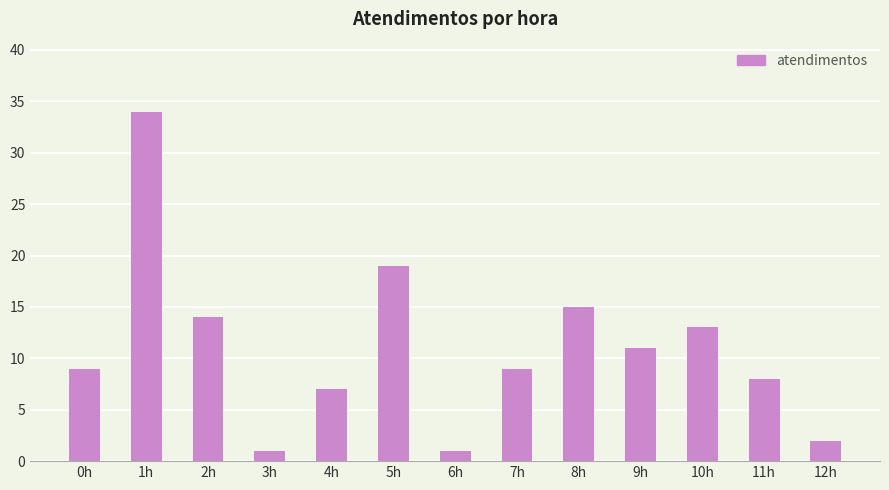

What is the label of the 10th bar from the right?

3h